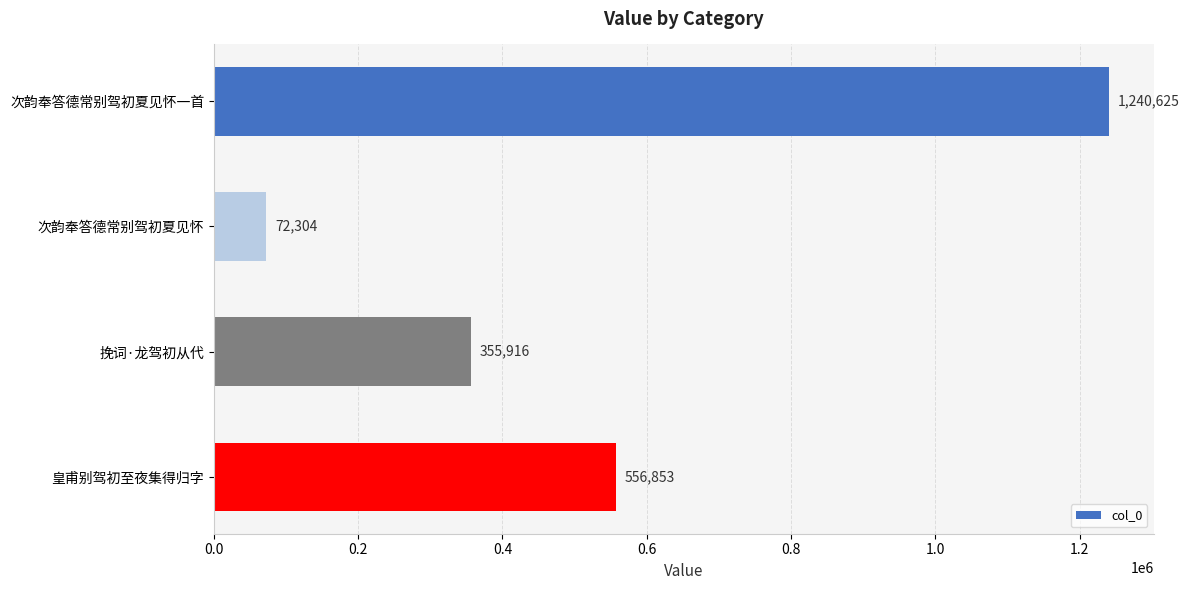

What is the sum of all values?

2225698